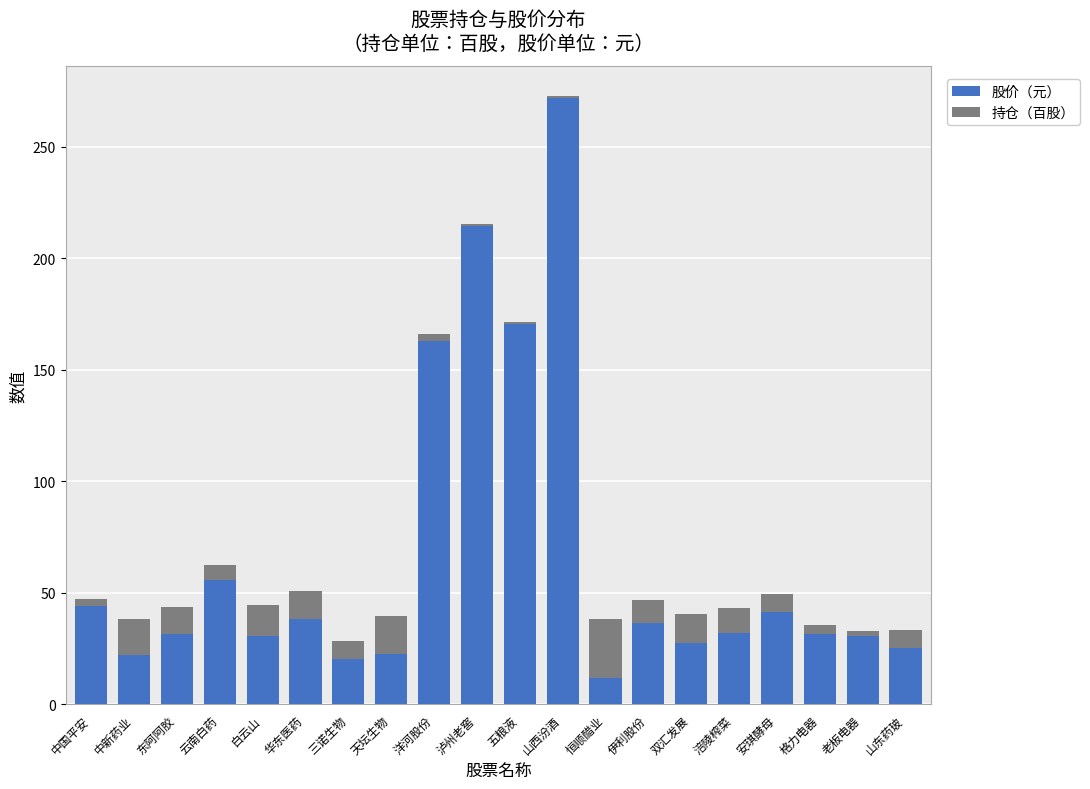

At which label does 股价（元） reach its peak?

山西汾酒